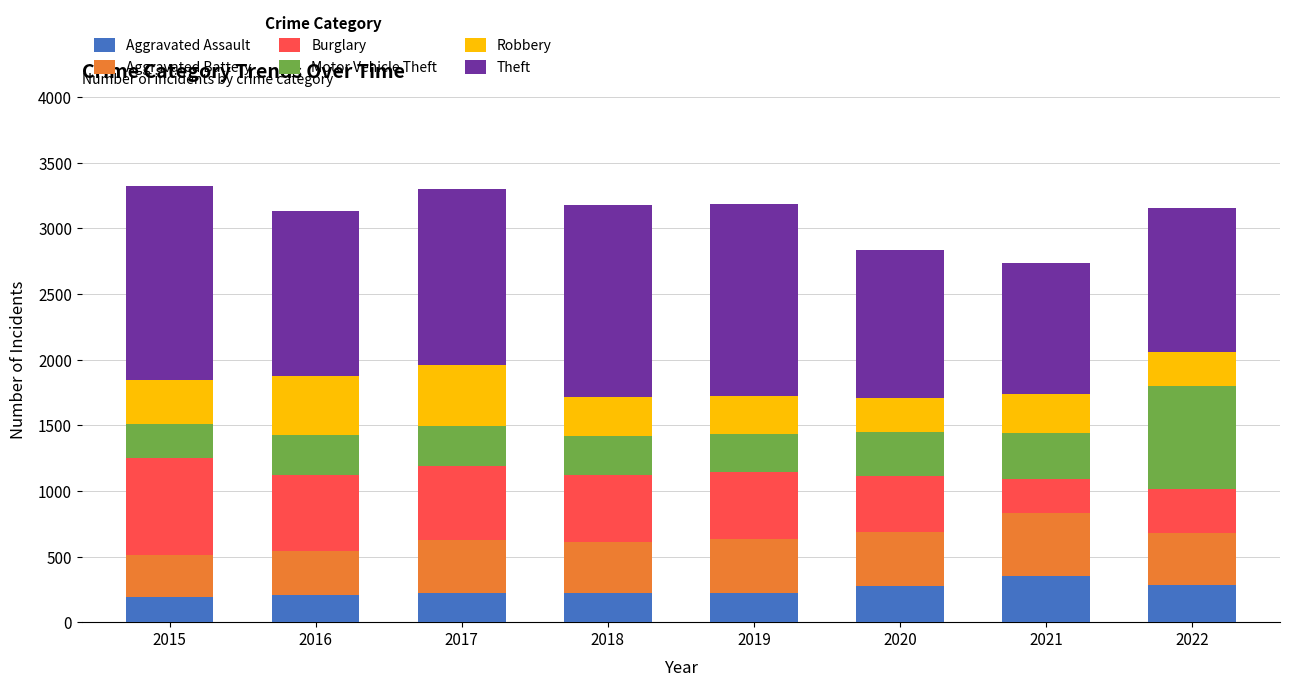

How many bars are there in total?

8